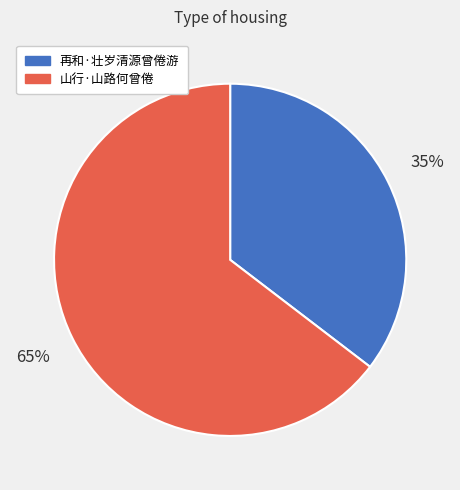

What is the largest slice in the pie chart?

山行·山路何曾倦